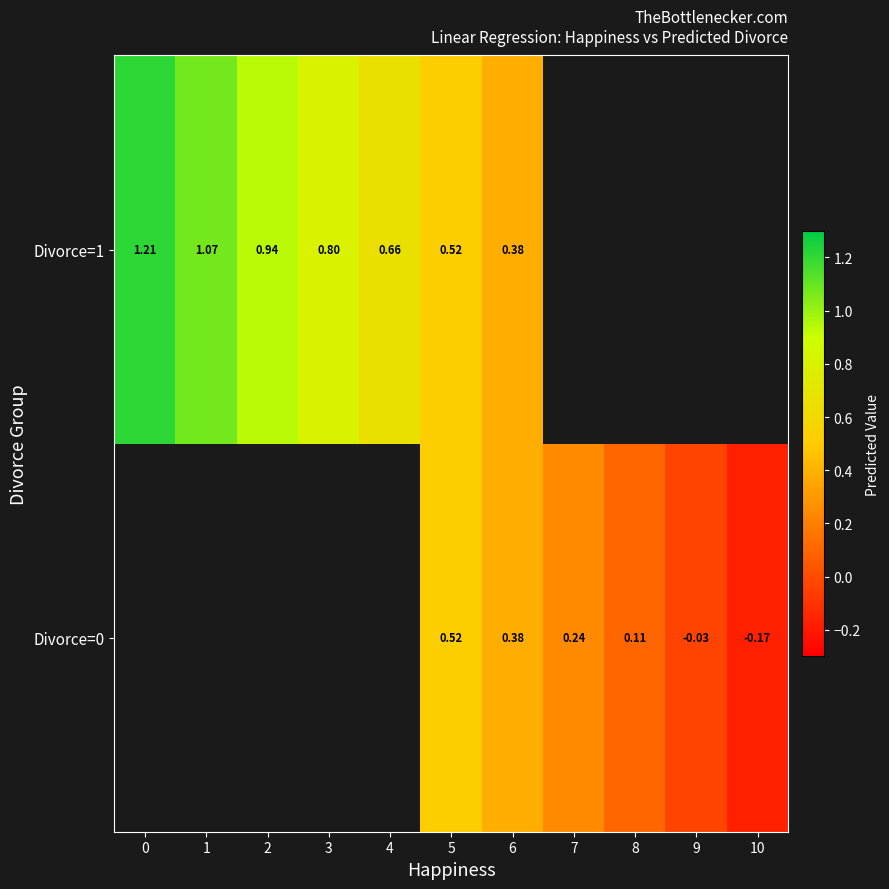

Is the value of Divorce=0 at 6 greater than the value of Divorce=1 at 1?

No